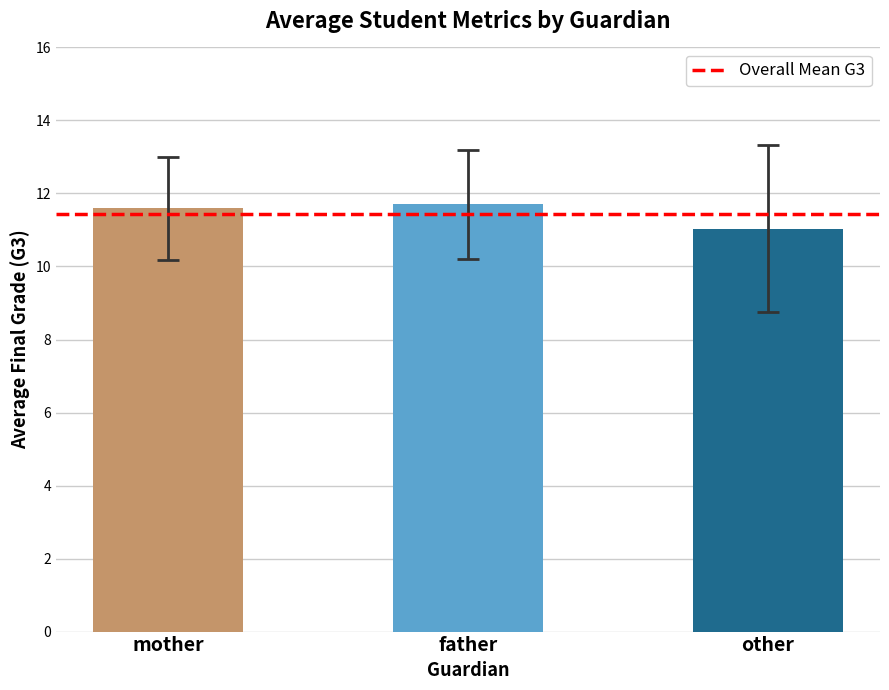

Which has a higher value, other or mother?

mother